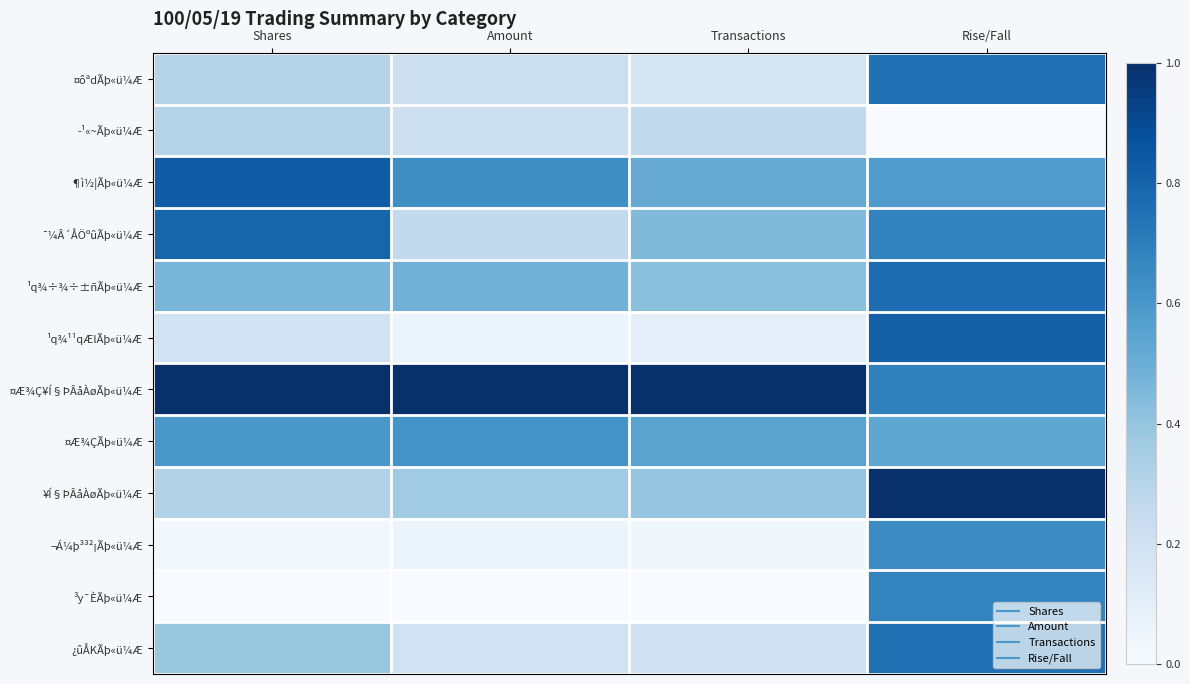

Reading left to right, extract all data points from this chart.

¤ôªdÃþ«ü¼Æ: Shares=0.3	Amount=0.2	Transactions=0.2	Rise/Fall=0.7
­¹«~Ãþ«ü¼Æ: Shares=0.3	Amount=0.2	Transactions=0.3	Rise/Fall=0.0
¶ì½¦Ãþ«ü¼Æ: Shares=0.8	Amount=0.6	Transactions=0.5	Rise/Fall=0.6
¯¼Â´ÅÖºûÃþ«ü¼Æ: Shares=0.8	Amount=0.3	Transactions=0.4	Rise/Fall=0.7
¹q¾÷¾÷±ñÃþ«ü¼Æ: Shares=0.5	Amount=0.5	Transactions=0.4	Rise/Fall=0.8
¹q¾¹¹qÆlÃþ«ü¼Æ: Shares=0.2	Amount=0.1	Transactions=0.1	Rise/Fall=0.8
¤Æ¾Ç¥Í§ÞÂåÀøÃþ«ü¼Æ: Shares=1.0	Amount=1.0	Transactions=1.0	Rise/Fall=0.7
¤Æ¾ÇÃþ«ü¼Æ: Shares=0.6	Amount=0.6	Transactions=0.5	Rise/Fall=0.5
¥Í§ÞÂåÀøÃþ«ü¼Æ: Shares=0.3	Amount=0.4	Transactions=0.4	Rise/Fall=1.0
¬Á¼þ³³²¡Ãþ«ü¼Æ: Shares=0.0	Amount=0.1	Transactions=0.0	Rise/Fall=0.6
³y¯ÈÃþ«ü¼Æ: Shares=0.0	Amount=0.0	Transactions=0.0	Rise/Fall=0.7
¿ûÅKÃþ«ü¼Æ: Shares=0.4	Amount=0.2	Transactions=0.2	Rise/Fall=0.8